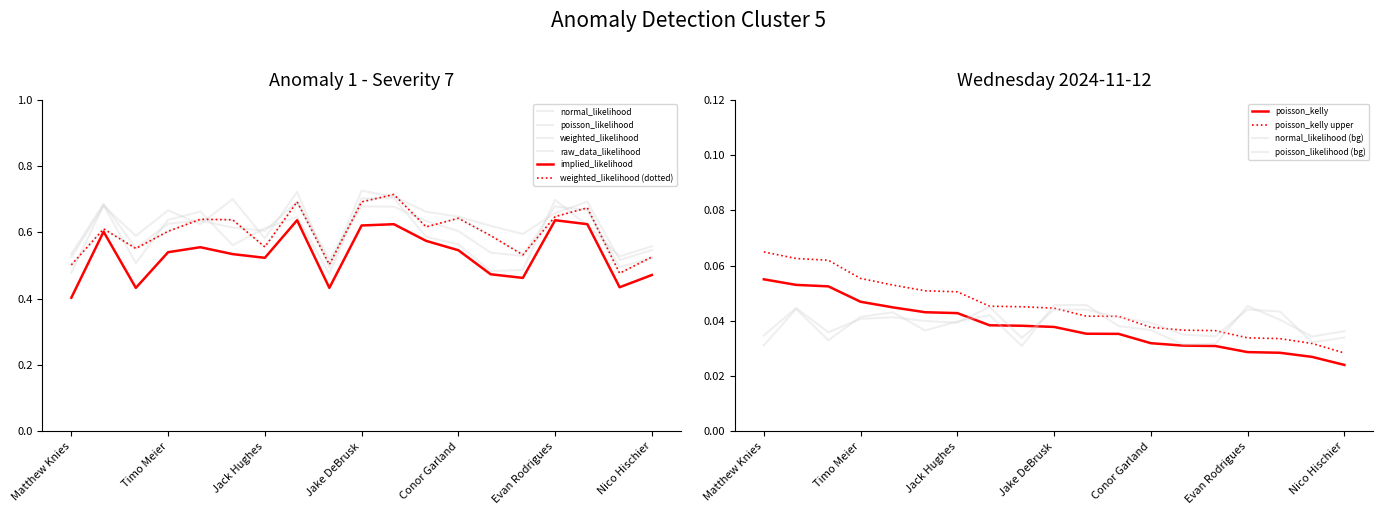

Does the chart have visible grid lines?

No